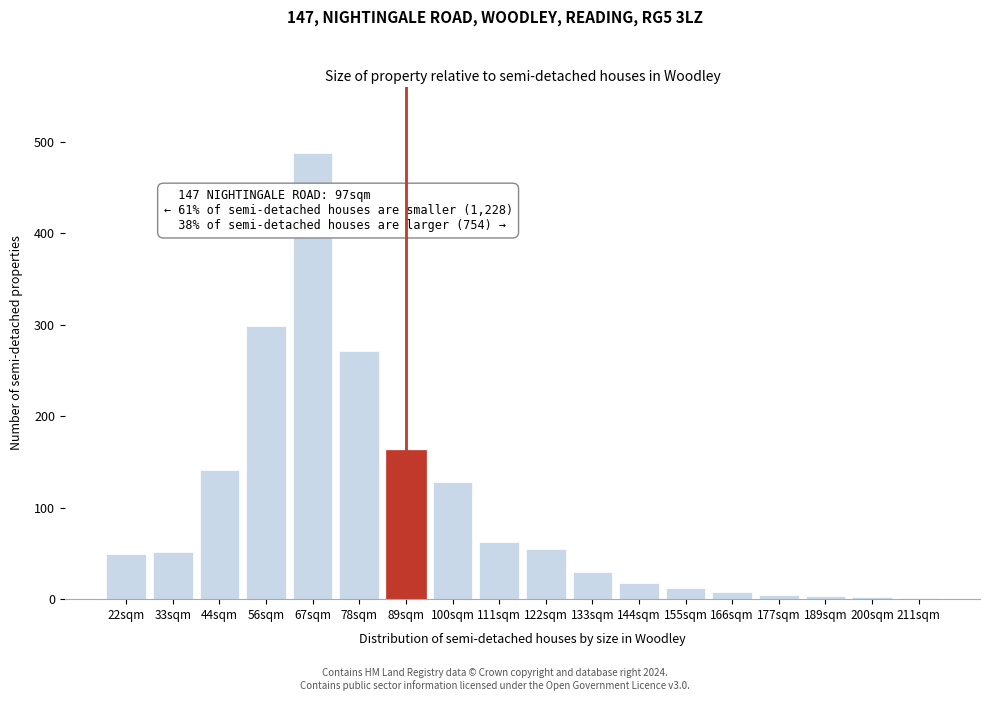

Where is the data nearest to the value 244?

78sqm